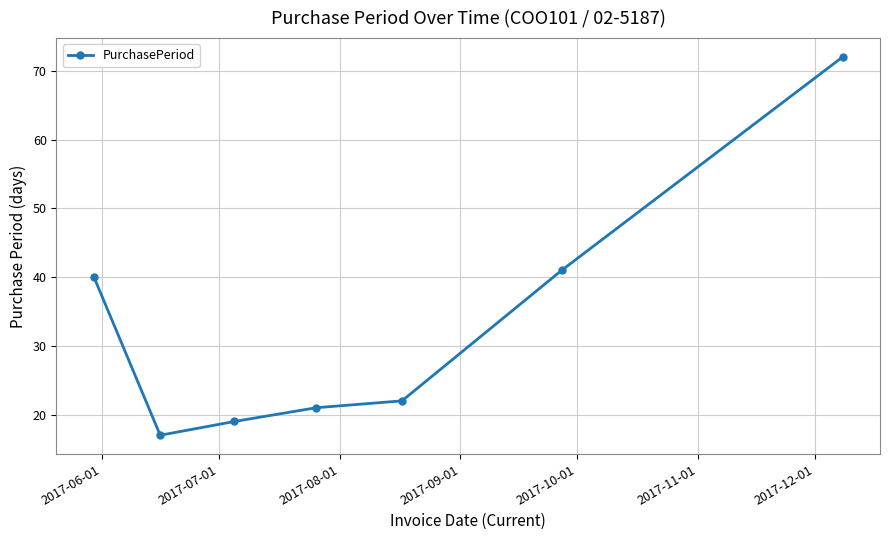

What is the value of the 1st point from the left?

40